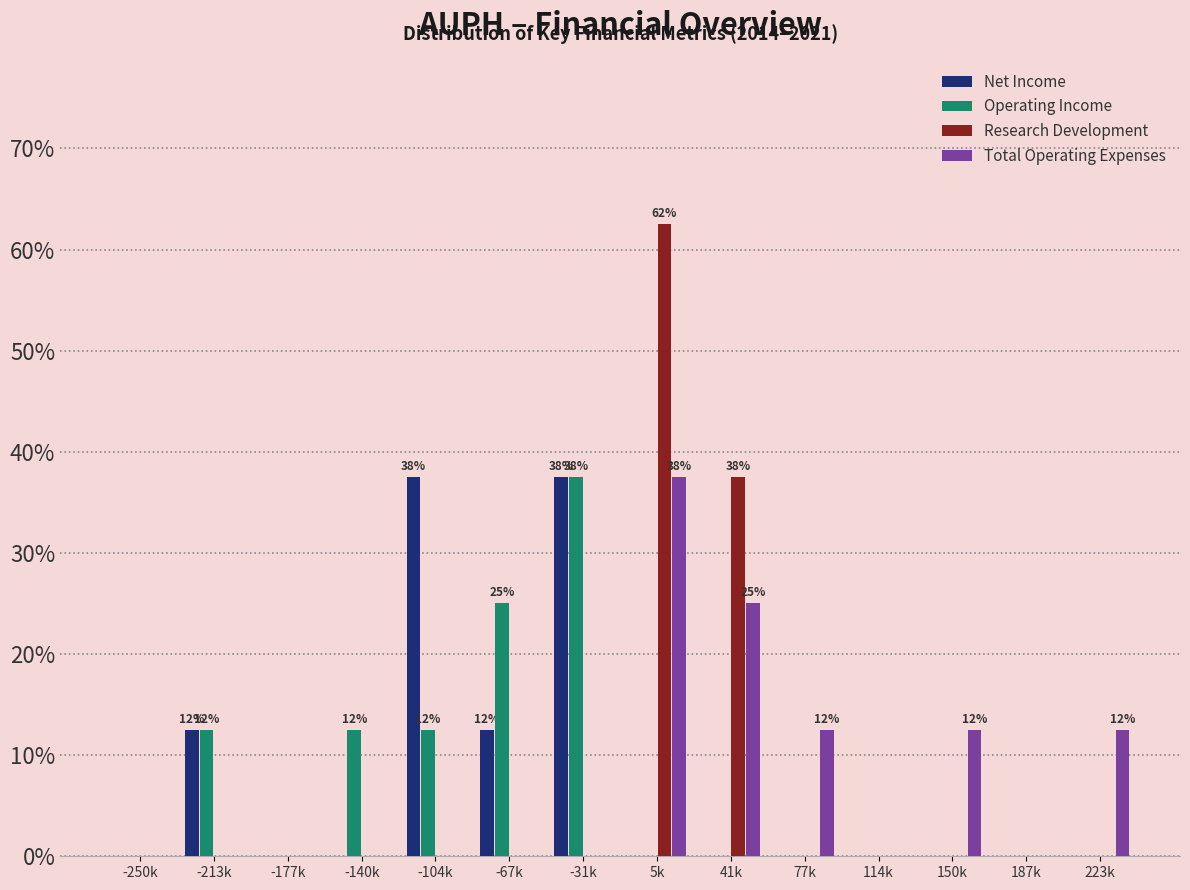

At which category does the chart reach its peak across all series?

5k